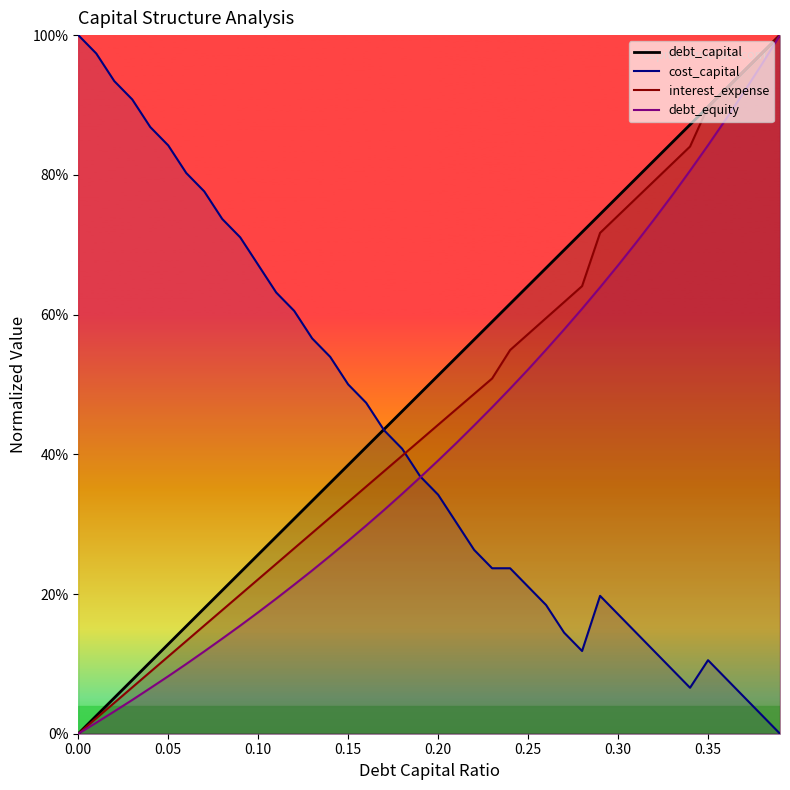

True or false: debt_equity has more than 2 points higher than both neighbors.

False